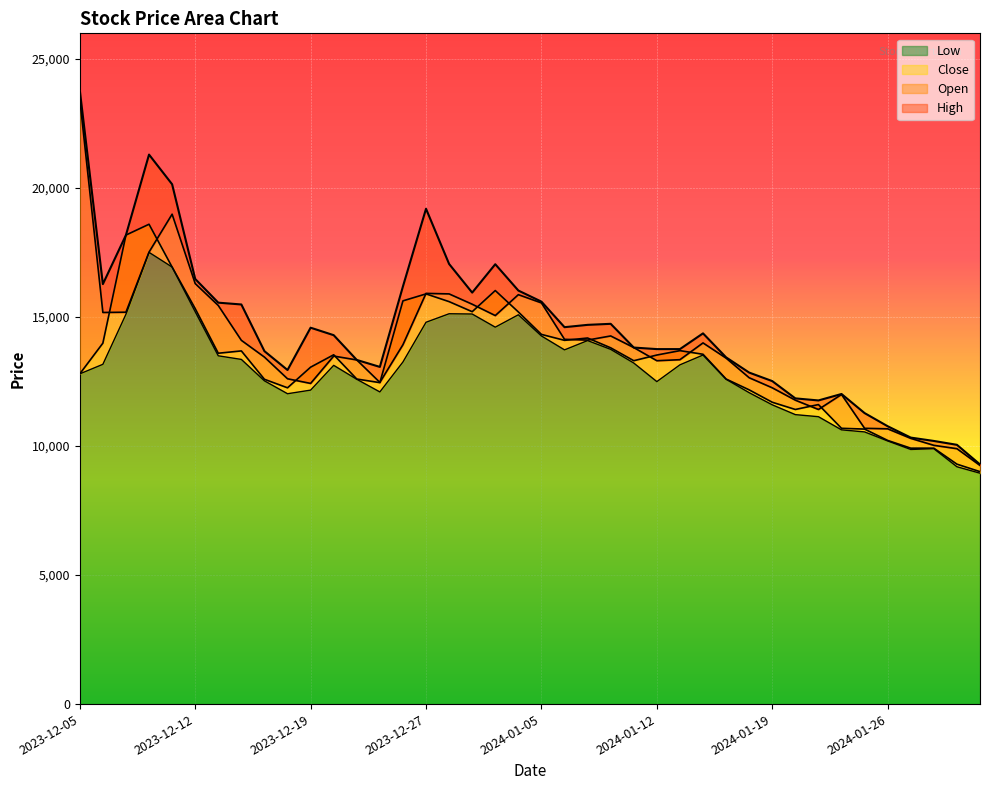

Rank the series at 2024-01-30 from lowest to highest value.

Low, Close, Open, High